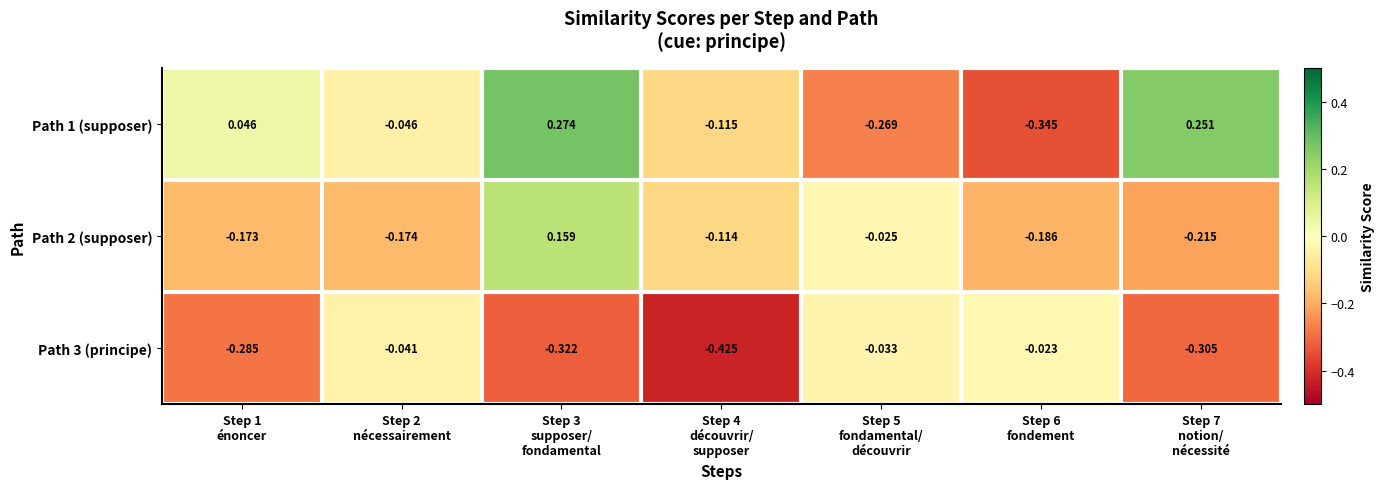

At Step 1
énoncer, list the series in order from smallest to largest.

Path 3 (principe), Path 2 (supposer), Path 1 (supposer)